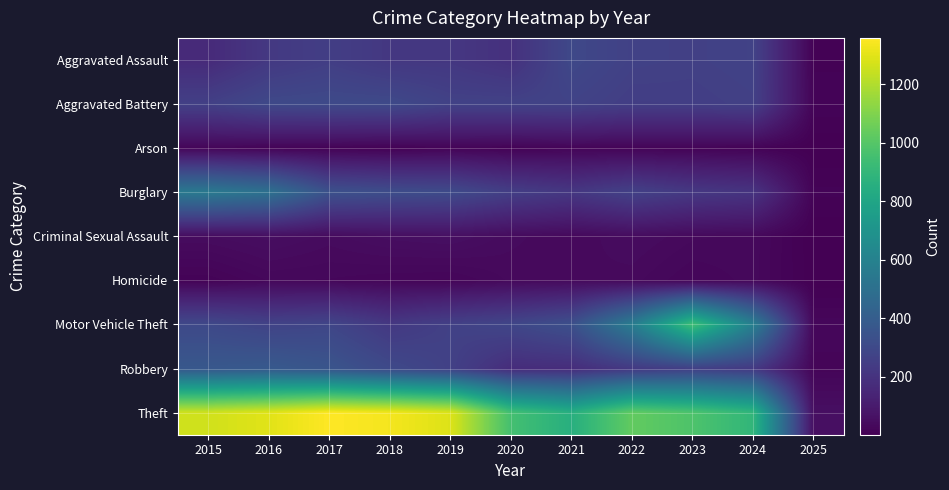

Reading left to right, what are all the values shown in this chart?

Aggravated Assault: 2015=164	2016=225	2017=251	2018=220	2019=220	2020=192	2021=295	2022=264	2023=259	2024=267	2025=10
Aggravated Battery: 2015=259	2016=298	2017=303	2018=302	2019=267	2020=268	2021=270	2022=249	2023=251	2024=259	2025=16
Arson: 2015=22	2016=14	2017=12	2018=8	2019=16	2020=12	2021=18	2022=15	2023=15	2024=12	2025=1
Burglary: 2015=552	2016=505	2017=339	2018=319	2019=308	2020=250	2021=220	2022=263	2023=225	2024=206	2025=13
Criminal Sexual Assault: 2015=43	2016=51	2017=41	2018=51	2019=55	2020=40	2021=33	2022=44	2023=34	2024=31	2025=1
Homicide: 2015=13	2016=28	2017=27	2018=23	2019=21	2020=34	2021=38	2022=35	2023=22	2024=30	2025=2
Motor Vehicle Theft: 2015=299	2016=272	2017=285	2018=225	2019=262	2020=287	2021=332	2022=569	2023=943	2024=587	2025=26
Robbery: 2015=372	2016=381	2017=356	2018=302	2019=263	2020=174	2021=175	2022=227	2023=257	2024=230	2025=20
Theft: 2015=1263	2016=1297	2017=1359	2018=1337	2019=1288	2020=954	2021=856	2022=1032	2023=980	2024=895	2025=55